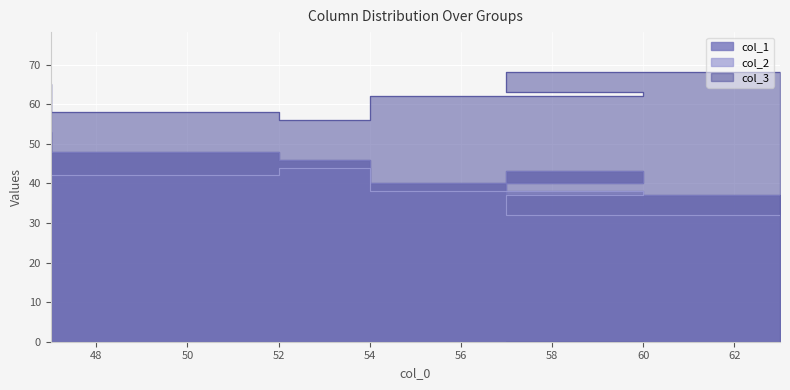

What is the sum of the col_2 values at 57 and 60?

75